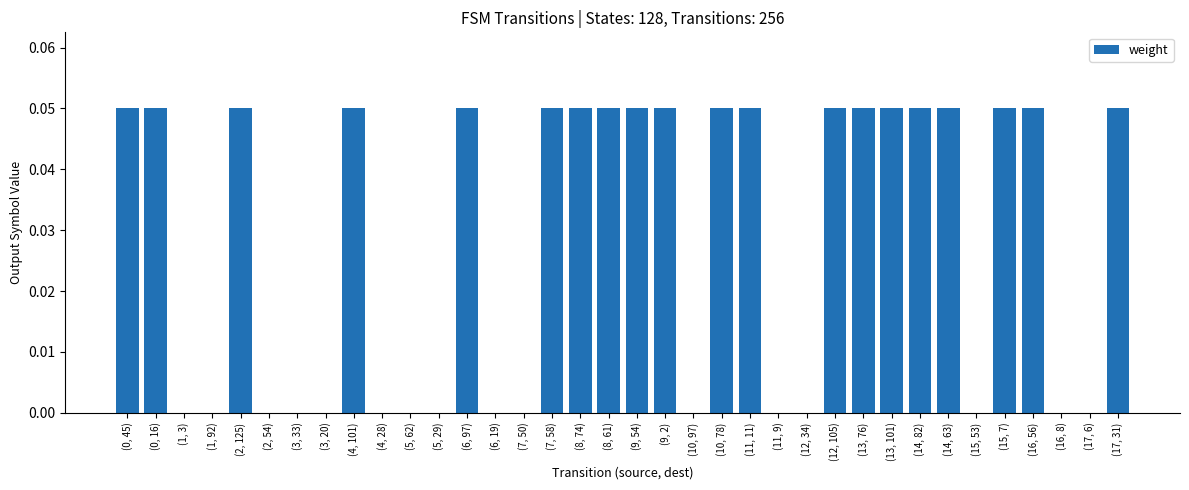

Between (17, 31) and (16, 8), which is larger?

(17, 31)